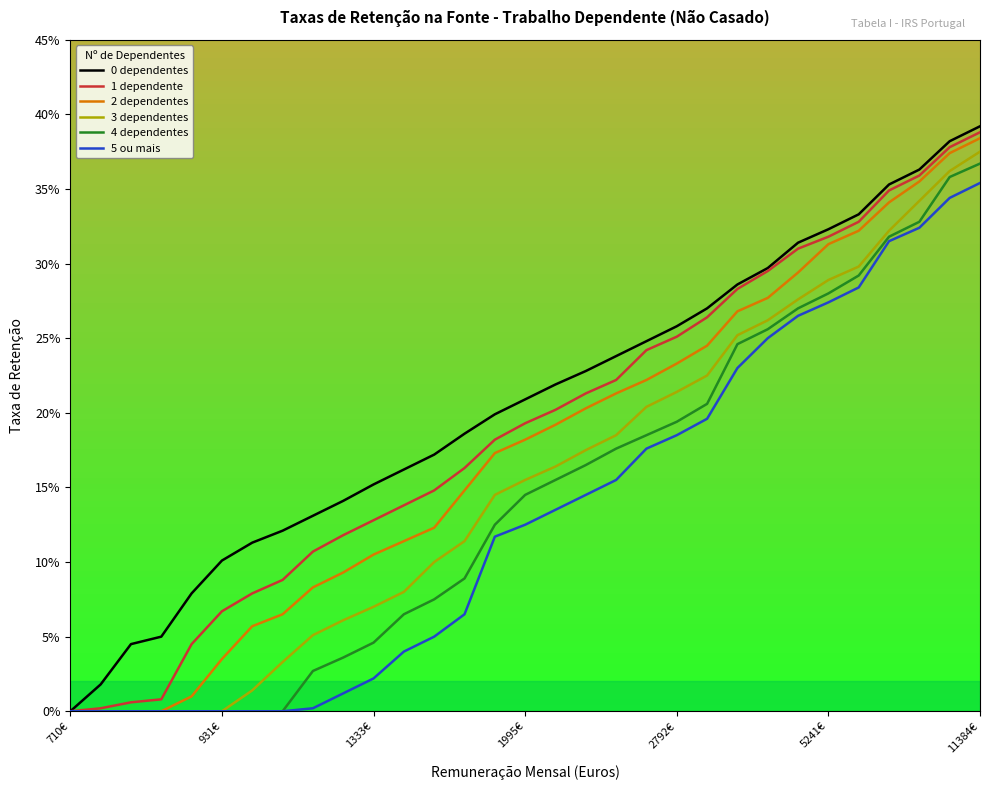

Is this an area chart (filled region under the line)?

No